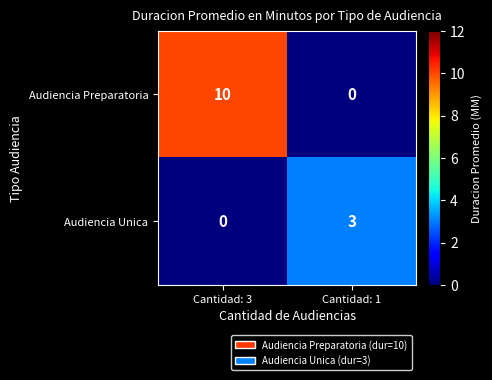

List the series in order of their overall mean, highest first.

Audiencia Preparatoria, Audiencia Unica